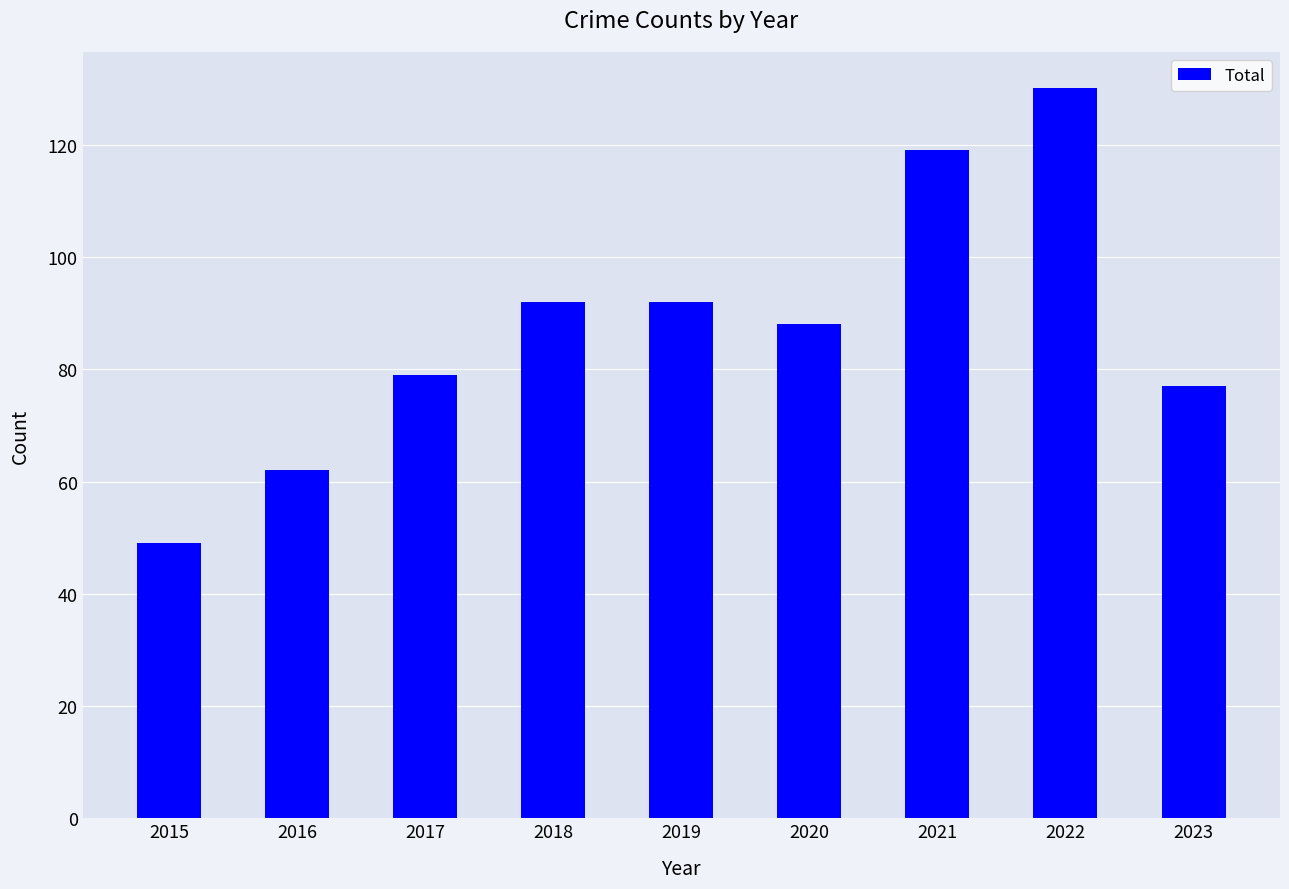

Are the bars horizontal?

No